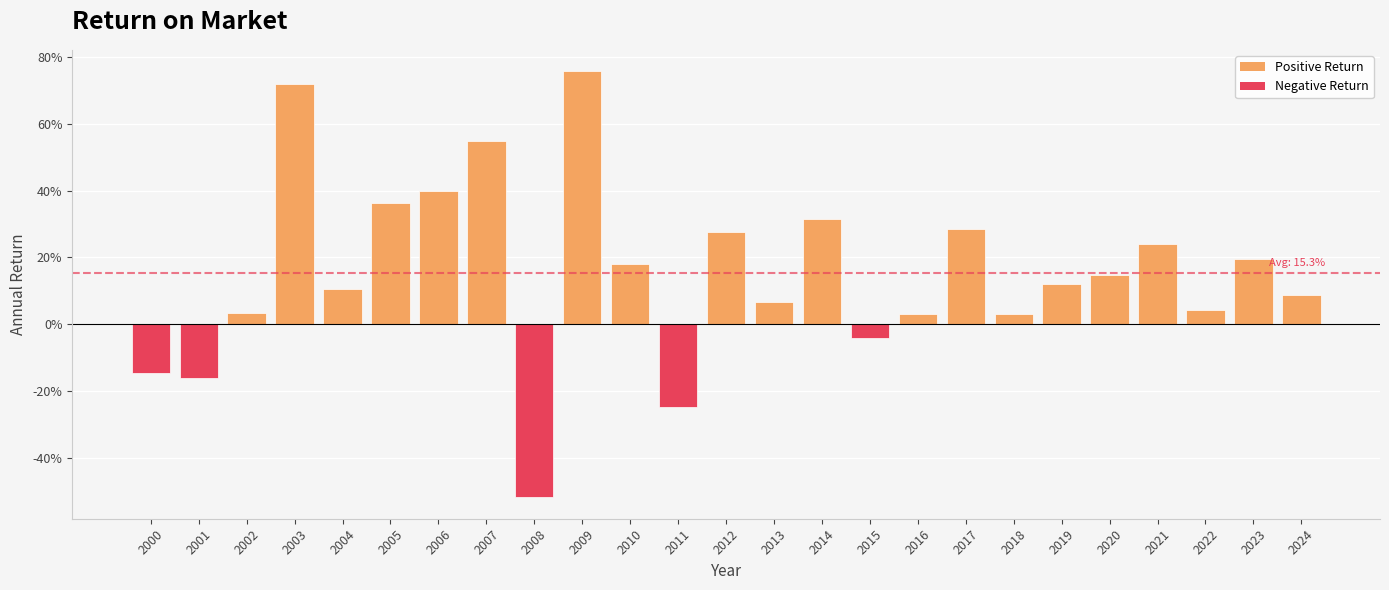

What is the maximum value shown in the chart?

0.8